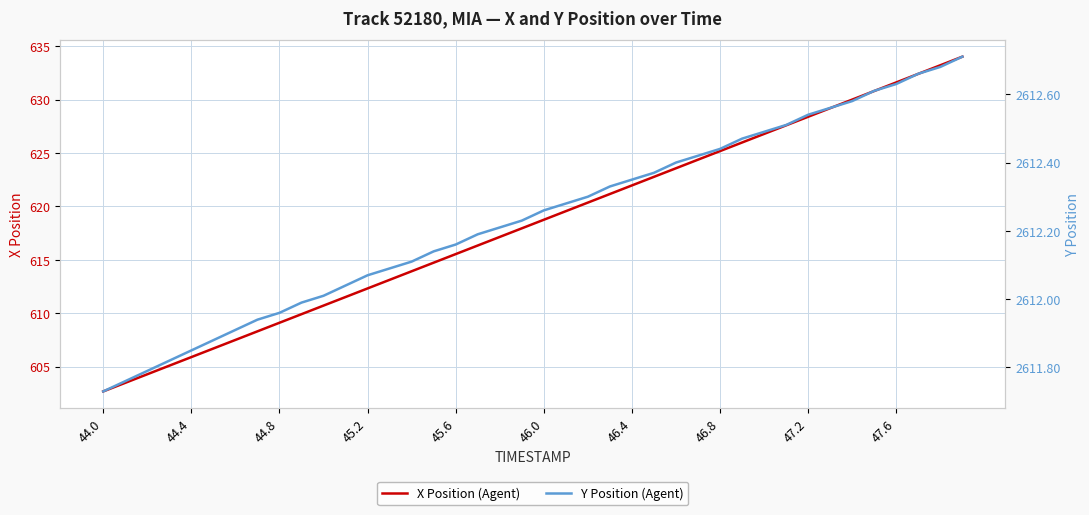

Which series has the widest spread of values?

X Position (Agent)